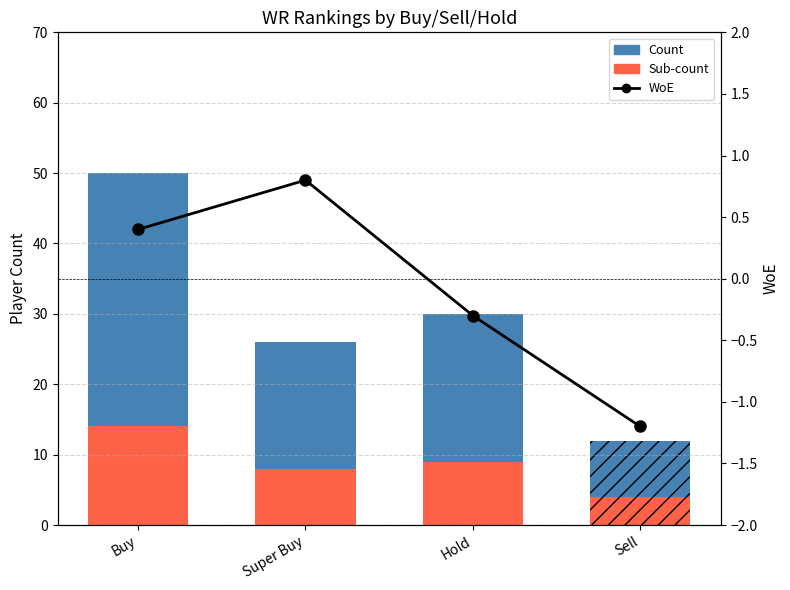

What is the sum of all Count values?

118.0